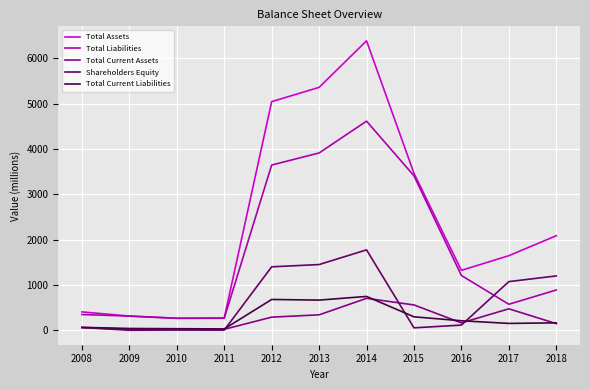

What is the lowest value of the Shareholders Equity series?

-1